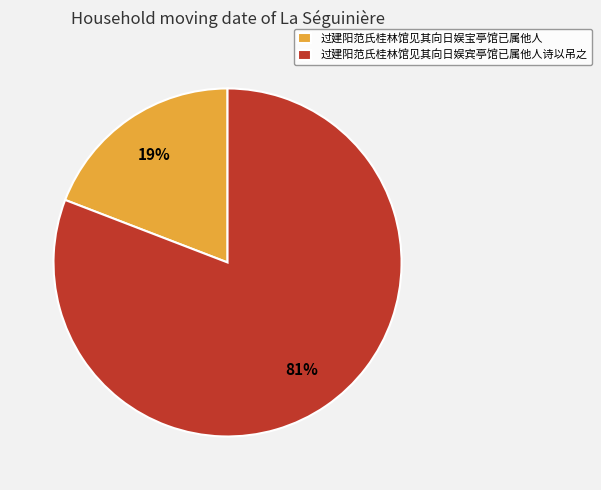

Is there a majority slice in this chart?

Yes